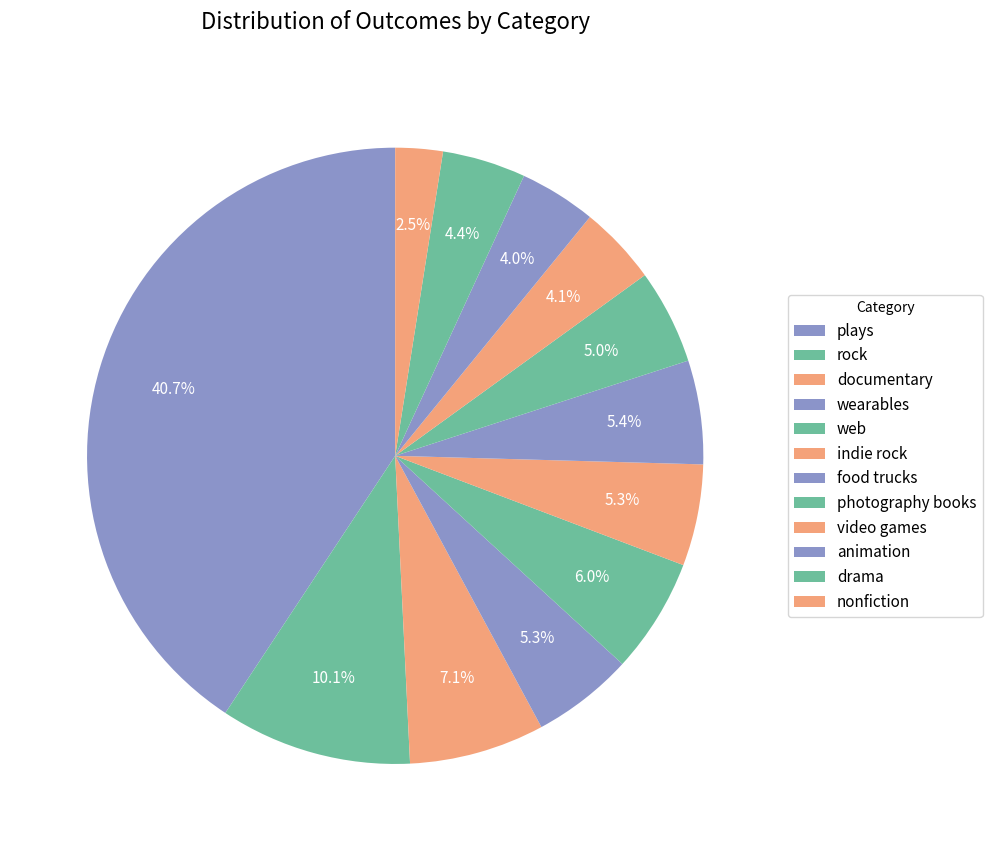

Is documentary the majority of the pie?

No